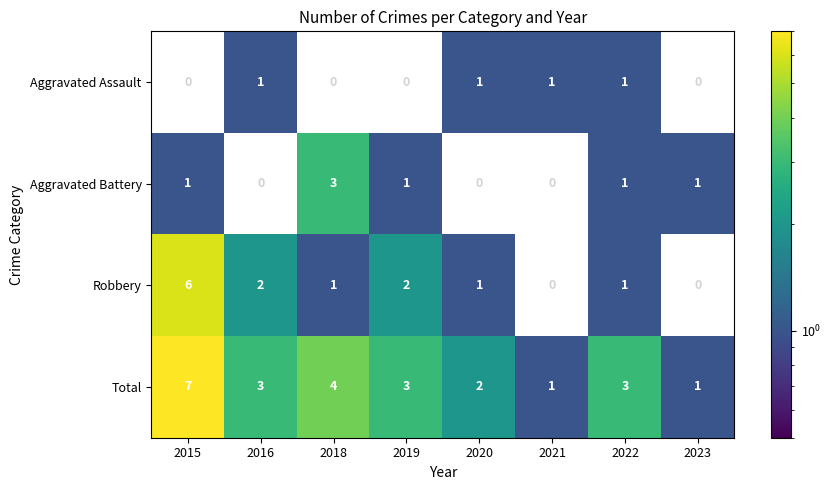

At which label is Total closest to 4?

2018